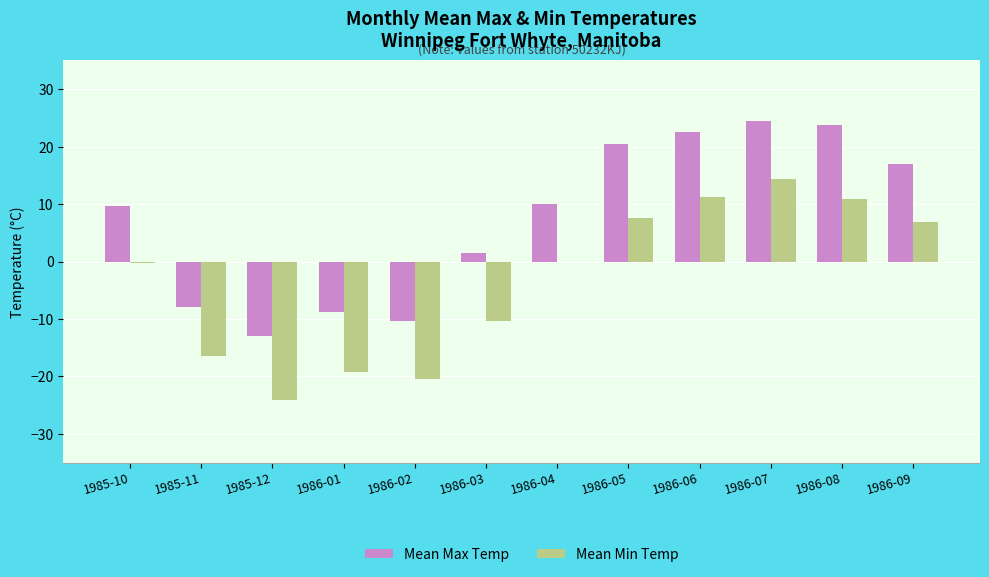

Which series has the largest total across all categories?

Mean Max Temp